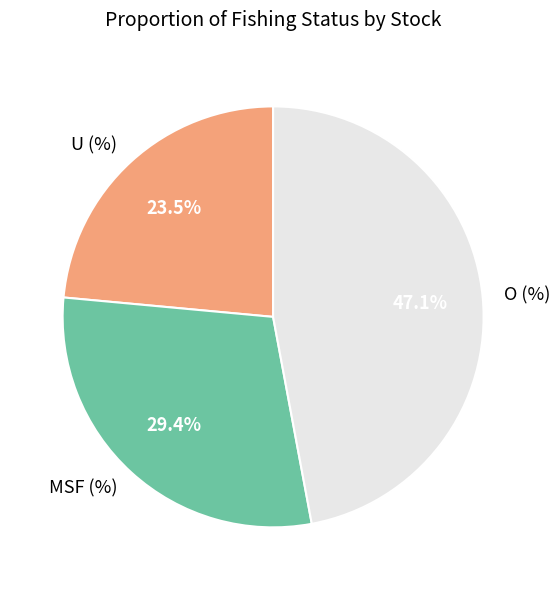

How many segments does this pie chart have?

3